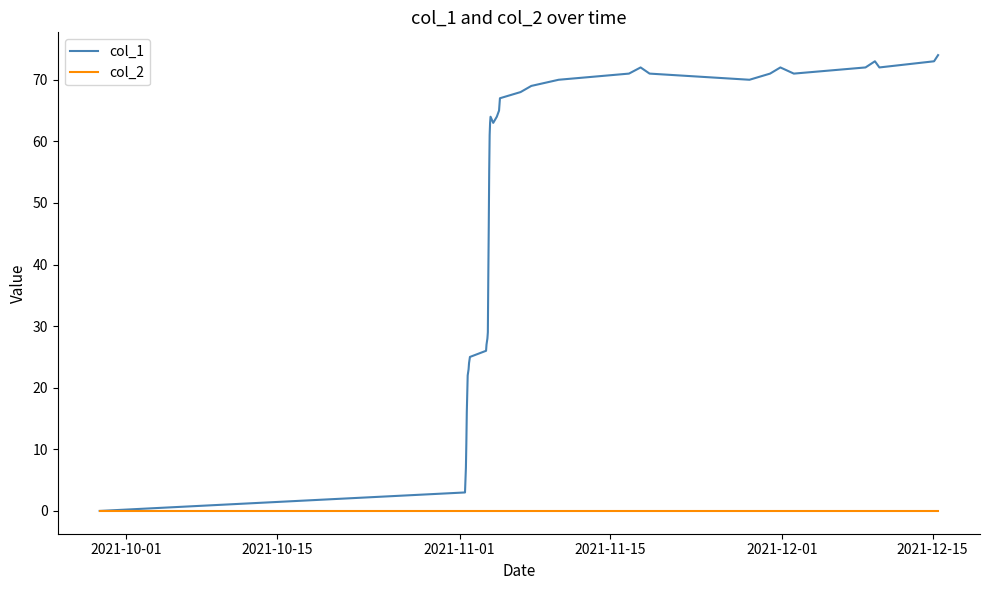

Which series has the largest range (max minus min)?

col_1